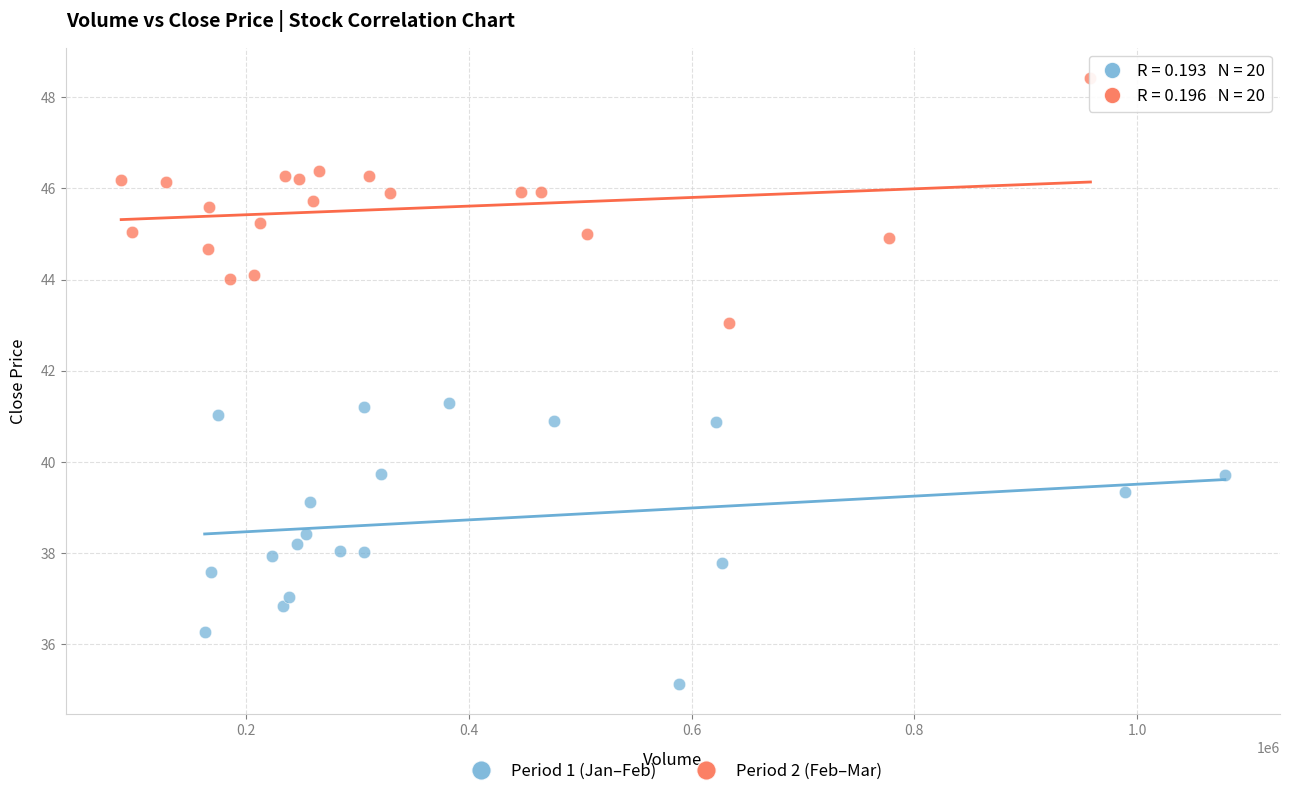

Which series has the widest spread of Y values?

Period 1 (Jan–Feb)